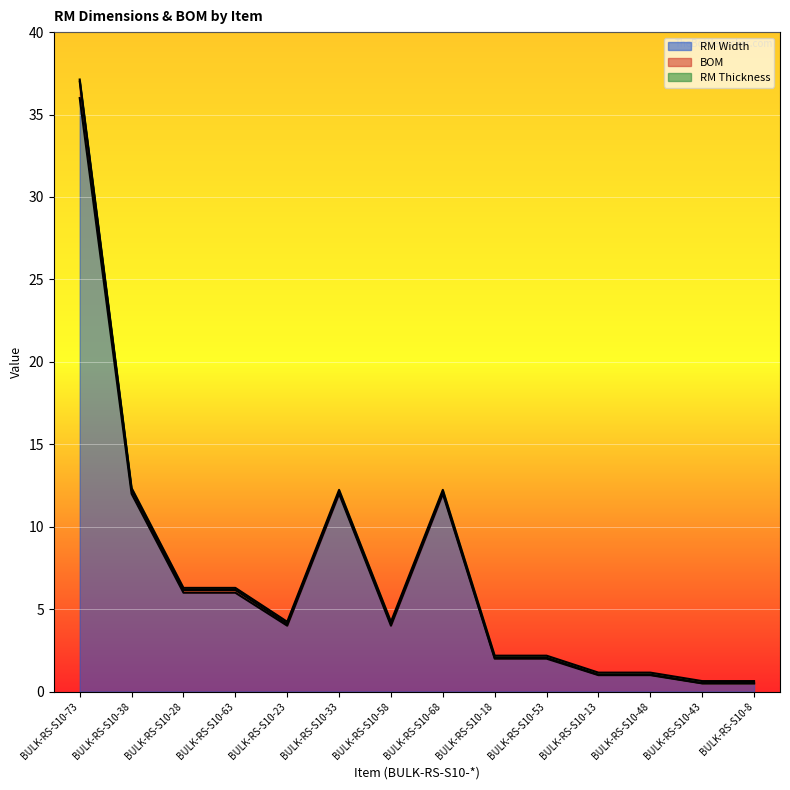

Is the value of BOM at BULK-RS-S10-13 greater than the value of RM Width at BULK-RS-S10-43?

No